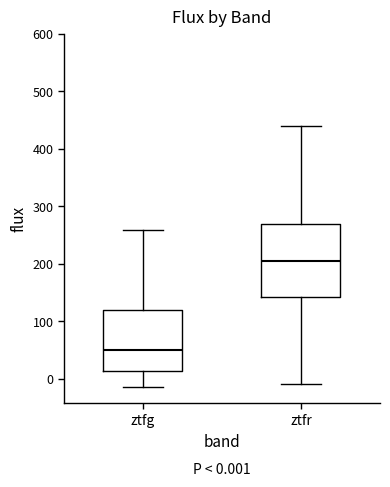

Which box has the highest median line?

ztfr